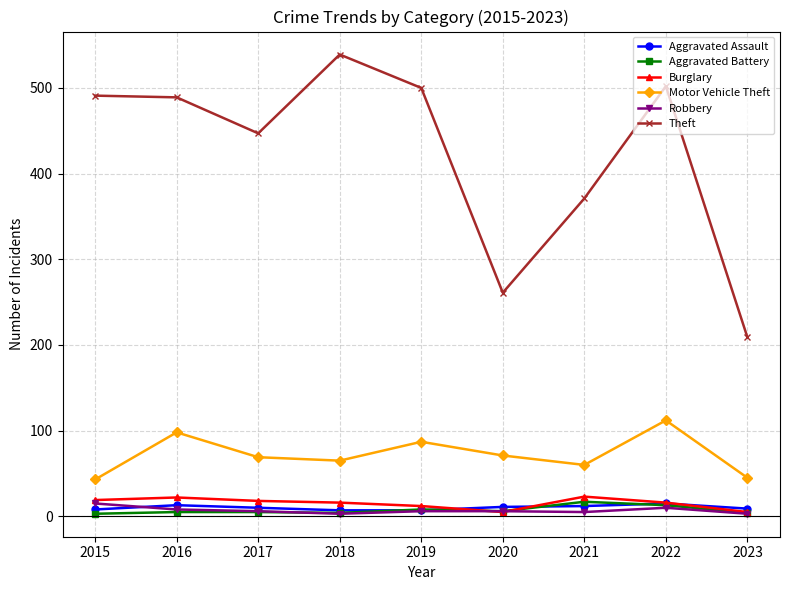

True or false: Motor Vehicle Theft and Robbery cross at least once.

False